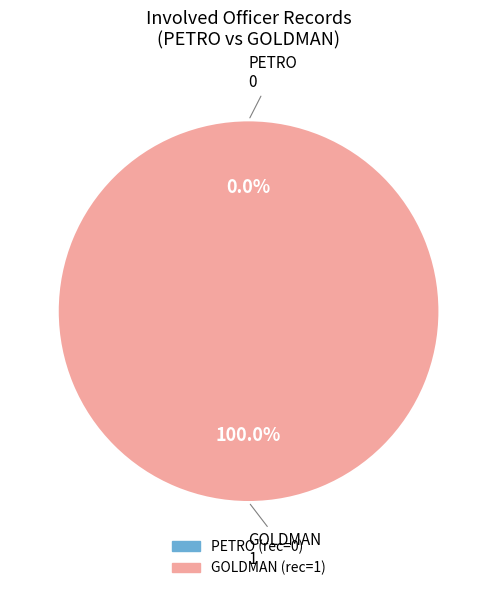

What percentage is the GOLDMAN slice, to the nearest percent?

100%